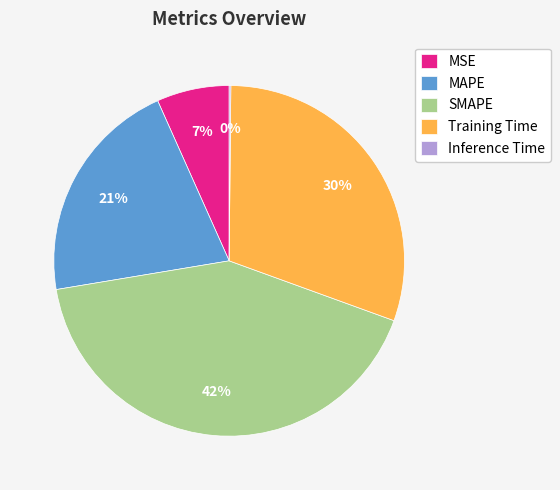

To the nearest percent, what is the difference between the SMAPE and MSE slice percentages?

35%